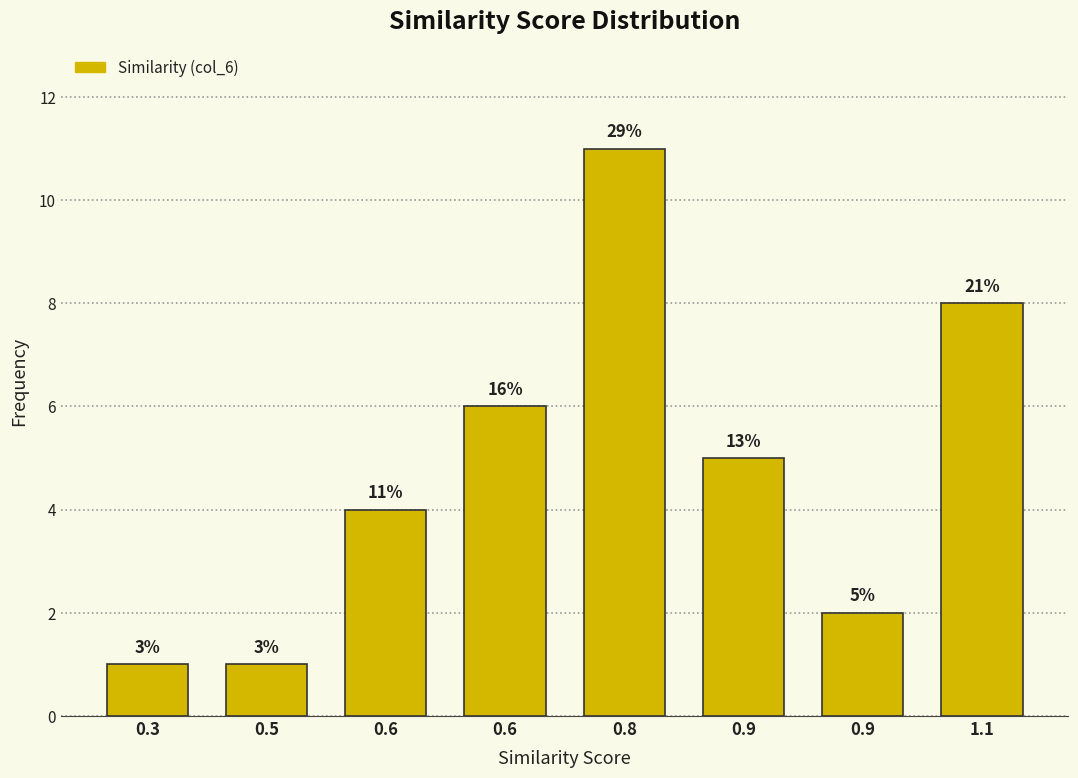

How many bars are there in total?

8